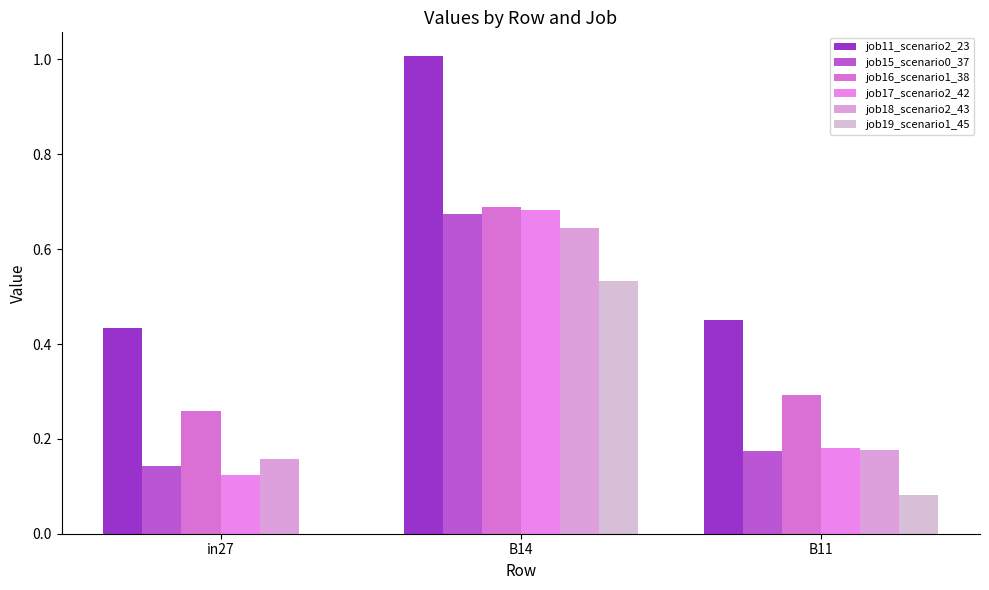

How many job15_scenario0_37 values are between 0 and 1?

3